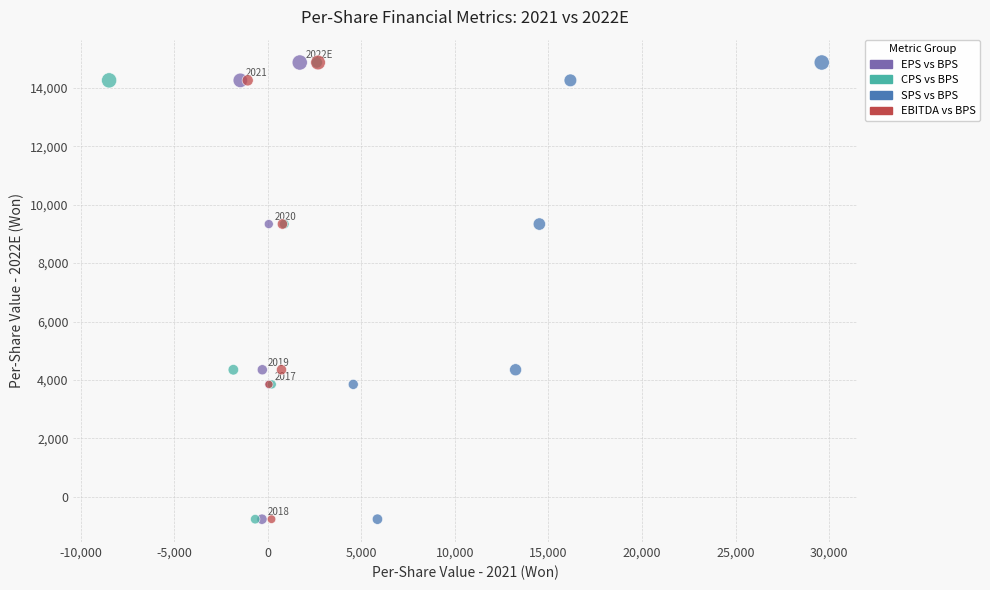

What are all the series names shown in the legend?

EPS vs BPS, CPS vs BPS, SPS vs BPS, EBITDA vs BPS